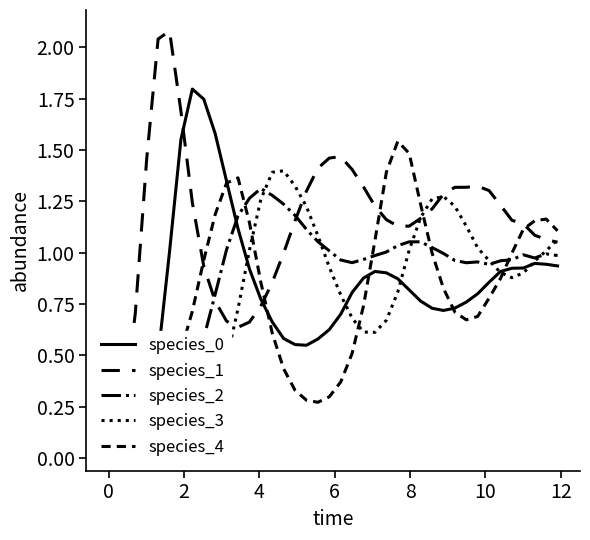

Count the number of data series in this chart.

5